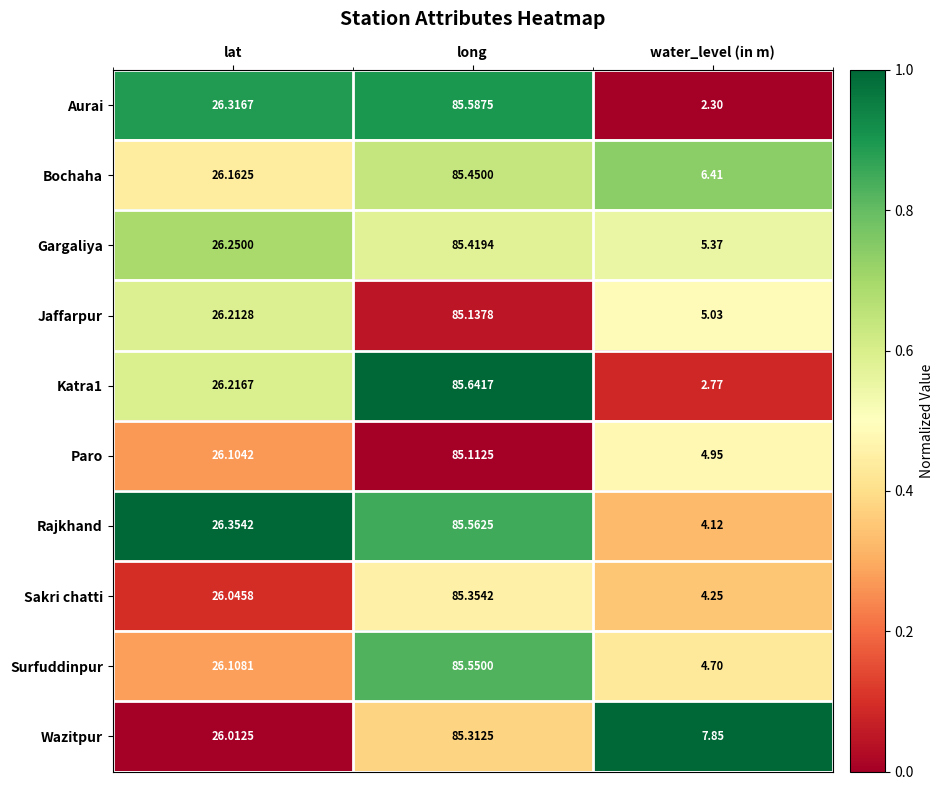

Which series has the largest range (max minus min)?

Aurai